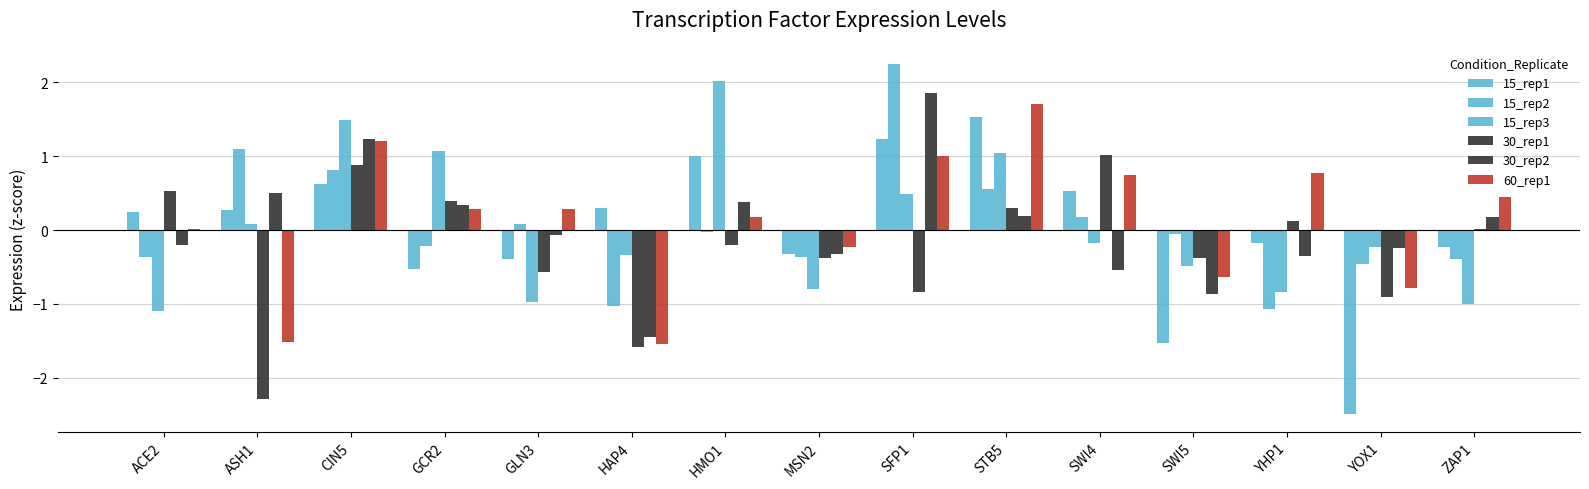

Are the bars horizontal?

No